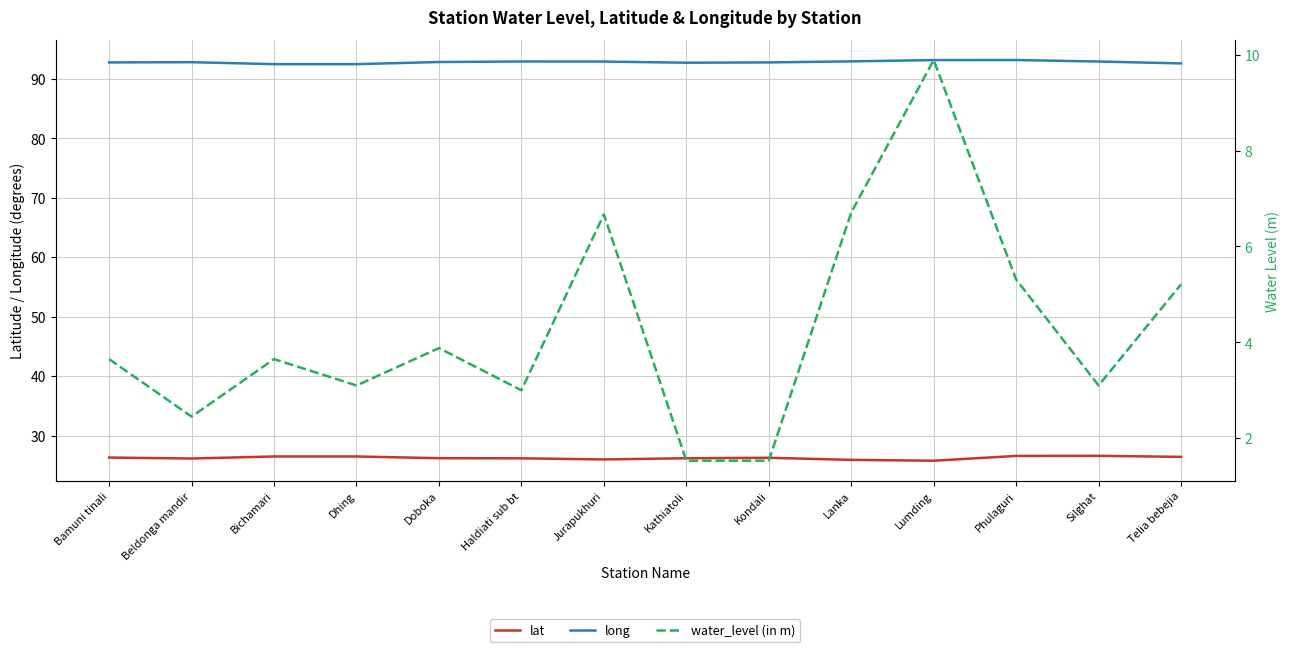

Does the chart display data point markers on the line(s)?

No